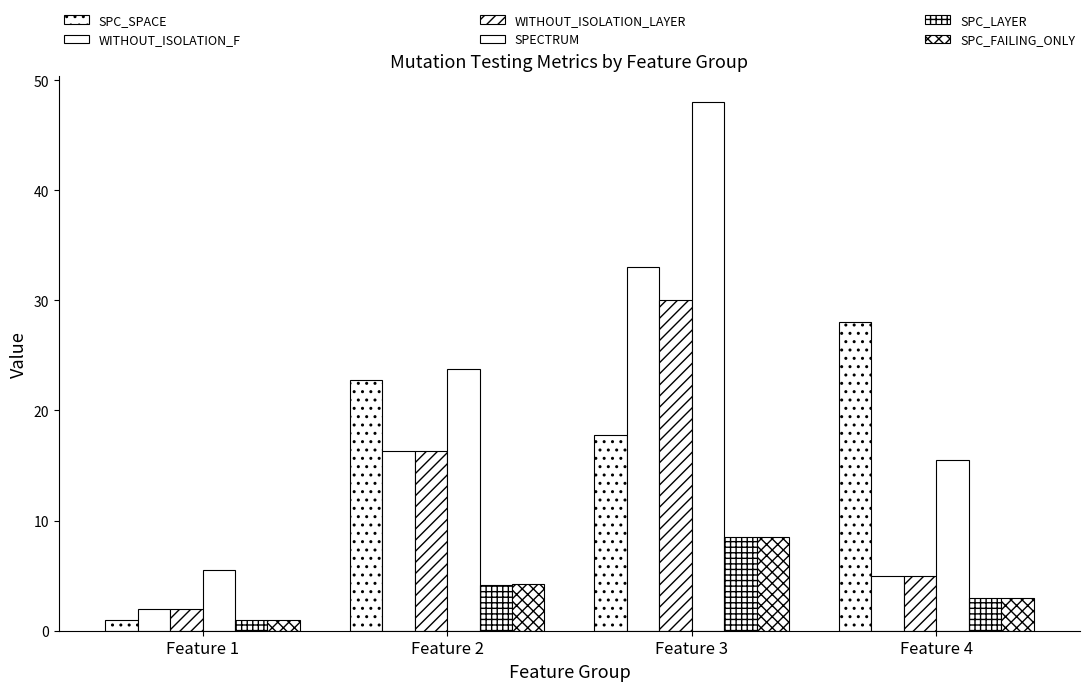

Are the bars horizontal?

No